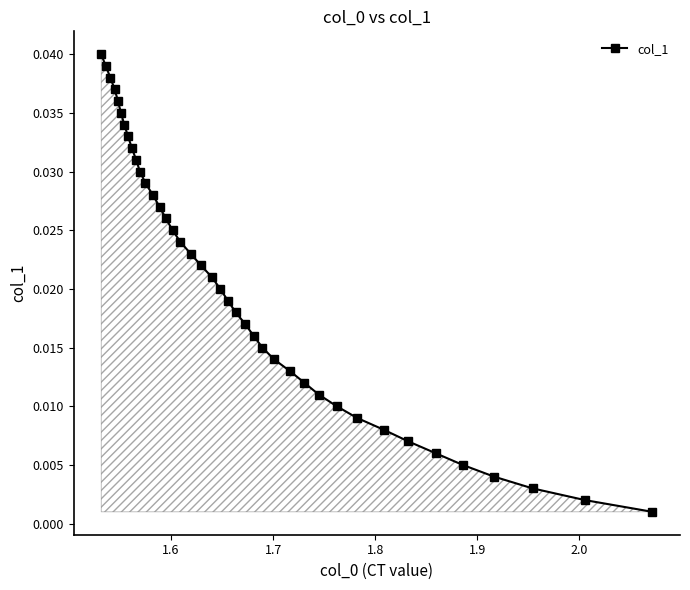

Count the number of categories in the chart.

40